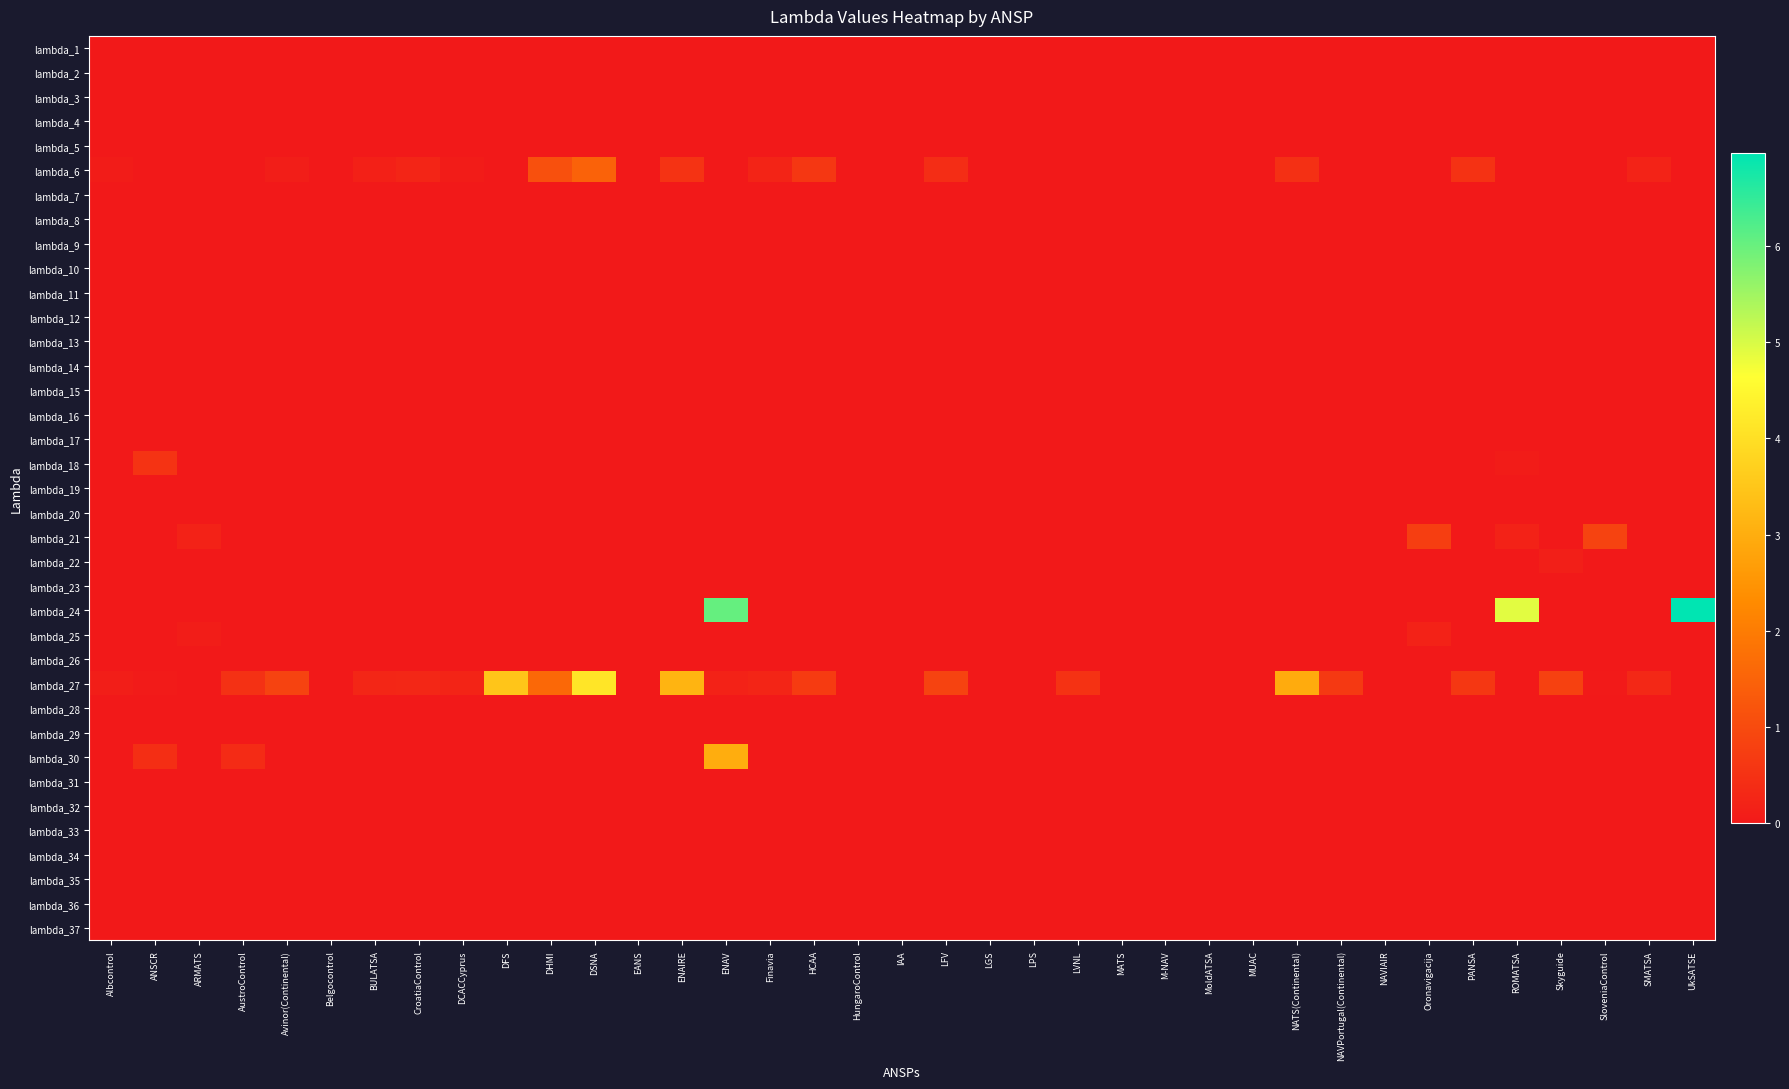

Reading right to left, extract all data points from this chart.

lambda_1: UkSATSE=0.0	SMATSA=0.0	SloveniaControl=0.0	Skyguide=0.0	ROMATSA=0.0	PANSA=0.0	Oronavigacija=0.0	NAVIAIR=0.0	NAVPortugal(Continental)=0.0	NATS(Continental)=0.0	MUAC=0.0	MoldATSA=0.0	M-NAV=0.0	MATS=0.0	LVNL=0.0	LPS=0.0	LGS=0.0	LFV=0.0	IAA=0.0	HungaroControl=0.0	HCAA=0.0	Finavia=0.0	ENAV=0.0	ENAIRE=0.0	EANS=0.0	DSNA=0.0	DHMI=0.0	DFS=0.0	DCACCyprus=0.0	CroatiaControl=0.0	BULATSA=0.0	Belgocontrol=0.0	Avinor(Continental)=0.0	AustroControl=0.0	ARMATS=0.0	ANSCR=0.0	Albcontrol=0.0
lambda_2: UkSATSE=0.0	SMATSA=0.0	SloveniaControl=0.0	Skyguide=0.0	ROMATSA=0.0	PANSA=0.0	Oronavigacija=0.0	NAVIAIR=0.0	NAVPortugal(Continental)=0.0	NATS(Continental)=0.0	MUAC=0.0	MoldATSA=0.0	M-NAV=0.0	MATS=0.0	LVNL=0.0	LPS=0.0	LGS=0.0	LFV=0.0	IAA=0.0	HungaroControl=0.0	HCAA=0.0	Finavia=0.0	ENAV=0.0	ENAIRE=0.0	EANS=0.0	DSNA=0.0	DHMI=0.0	DFS=0.0	DCACCyprus=0.0	CroatiaControl=0.0	BULATSA=0.0	Belgocontrol=0.0	Avinor(Continental)=0.0	AustroControl=0.0	ARMATS=0.0	ANSCR=0.0	Albcontrol=0.0
lambda_3: UkSATSE=0.0	SMATSA=0.0	SloveniaControl=0.0	Skyguide=0.0	ROMATSA=0.0	PANSA=0.0	Oronavigacija=0.0	NAVIAIR=0.0	NAVPortugal(Continental)=0.0	NATS(Continental)=0.0	MUAC=0.0	MoldATSA=0.0	M-NAV=0.0	MATS=0.0	LVNL=0.0	LPS=0.0	LGS=0.0	LFV=0.0	IAA=0.0	HungaroControl=0.0	HCAA=0.0	Finavia=0.0	ENAV=0.0	ENAIRE=0.0	EANS=0.0	DSNA=0.0	DHMI=0.0	DFS=0.0	DCACCyprus=0.0	CroatiaControl=0.0	BULATSA=0.0	Belgocontrol=0.0	Avinor(Continental)=0.0	AustroControl=0.0	ARMATS=0.0	ANSCR=0.0	Albcontrol=0.0
lambda_4: UkSATSE=0.0	SMATSA=0.0	SloveniaControl=0.0	Skyguide=0.0	ROMATSA=0.0	PANSA=0.0	Oronavigacija=0.0	NAVIAIR=0.0	NAVPortugal(Continental)=0.0	NATS(Continental)=0.0	MUAC=0.0	MoldATSA=0.0	M-NAV=0.0	MATS=0.0	LVNL=0.0	LPS=0.0	LGS=0.0	LFV=0.0	IAA=0.0	HungaroControl=0.0	HCAA=0.0	Finavia=0.0	ENAV=0.0	ENAIRE=0.0	EANS=0.0	DSNA=0.0	DHMI=0.0	DFS=0.0	DCACCyprus=0.0	CroatiaControl=0.0	BULATSA=0.0	Belgocontrol=0.0	Avinor(Continental)=0.0	AustroControl=0.0	ARMATS=0.0	ANSCR=0.0	Albcontrol=0.0
lambda_5: UkSATSE=0.0	SMATSA=0.0	SloveniaControl=0.0	Skyguide=0.0	ROMATSA=0.0	PANSA=0.0	Oronavigacija=0.0	NAVIAIR=0.0	NAVPortugal(Continental)=0.0	NATS(Continental)=0.0	MUAC=0.0	MoldATSA=0.0	M-NAV=0.0	MATS=0.0	LVNL=0.0	LPS=0.0	LGS=0.0	LFV=0.0	IAA=0.0	HungaroControl=0.0	HCAA=0.0	Finavia=0.0	ENAV=0.0	ENAIRE=0.0	EANS=0.0	DSNA=0.0	DHMI=0.0	DFS=0.0	DCACCyprus=0.0	CroatiaControl=0.0	BULATSA=0.0	Belgocontrol=0.0	Avinor(Continental)=0.0	AustroControl=0.0	ARMATS=0.0	ANSCR=0.0	Albcontrol=0.0
lambda_6: UkSATSE=0.0	SMATSA=0.2	SloveniaControl=0.0	Skyguide=0.0	ROMATSA=0.0	PANSA=0.5	Oronavigacija=0.0	NAVIAIR=0.0	NAVPortugal(Continental)=0.0	NATS(Continental)=0.5	MUAC=0.0	MoldATSA=0.0	M-NAV=0.0	MATS=0.0	LVNL=0.0	LPS=0.0	LGS=0.0	LFV=0.4	IAA=0.0	HungaroControl=0.0	HCAA=0.6	Finavia=0.2	ENAV=0.0	ENAIRE=0.5	EANS=0.0	DSNA=1.5	DHMI=1.1	DFS=0.0	DCACCyprus=0.1	CroatiaControl=0.2	BULATSA=0.2	Belgocontrol=0.0	Avinor(Continental)=0.1	AustroControl=0.0	ARMATS=0.0	ANSCR=0.0	Albcontrol=0.1
lambda_7: UkSATSE=0.0	SMATSA=0.0	SloveniaControl=0.0	Skyguide=0.0	ROMATSA=0.0	PANSA=0.0	Oronavigacija=0.0	NAVIAIR=0.0	NAVPortugal(Continental)=0.0	NATS(Continental)=0.0	MUAC=0.0	MoldATSA=0.0	M-NAV=0.0	MATS=0.0	LVNL=0.0	LPS=0.0	LGS=0.0	LFV=0.0	IAA=0.0	HungaroControl=0.0	HCAA=0.0	Finavia=0.0	ENAV=0.0	ENAIRE=0.0	EANS=0.0	DSNA=0.0	DHMI=0.0	DFS=0.0	DCACCyprus=0.0	CroatiaControl=0.0	BULATSA=0.0	Belgocontrol=0.0	Avinor(Continental)=0.0	AustroControl=0.0	ARMATS=0.0	ANSCR=0.0	Albcontrol=0.0
lambda_8: UkSATSE=0.0	SMATSA=0.0	SloveniaControl=0.0	Skyguide=0.0	ROMATSA=0.0	PANSA=0.0	Oronavigacija=0.0	NAVIAIR=0.0	NAVPortugal(Continental)=0.0	NATS(Continental)=0.0	MUAC=0.0	MoldATSA=0.0	M-NAV=0.0	MATS=0.0	LVNL=0.0	LPS=0.0	LGS=0.0	LFV=0.0	IAA=0.0	HungaroControl=0.0	HCAA=0.0	Finavia=0.0	ENAV=0.0	ENAIRE=0.0	EANS=0.0	DSNA=0.0	DHMI=0.0	DFS=0.0	DCACCyprus=0.0	CroatiaControl=0.0	BULATSA=0.0	Belgocontrol=0.0	Avinor(Continental)=0.0	AustroControl=0.0	ARMATS=0.0	ANSCR=0.0	Albcontrol=0.0
lambda_9: UkSATSE=0.0	SMATSA=0.0	SloveniaControl=0.0	Skyguide=0.0	ROMATSA=0.0	PANSA=0.0	Oronavigacija=0.0	NAVIAIR=0.0	NAVPortugal(Continental)=0.0	NATS(Continental)=0.0	MUAC=0.0	MoldATSA=0.0	M-NAV=0.0	MATS=0.0	LVNL=0.0	LPS=0.0	LGS=0.0	LFV=0.0	IAA=0.0	HungaroControl=0.0	HCAA=0.0	Finavia=0.0	ENAV=0.0	ENAIRE=0.0	EANS=0.0	DSNA=0.0	DHMI=0.0	DFS=0.0	DCACCyprus=0.0	CroatiaControl=0.0	BULATSA=0.0	Belgocontrol=0.0	Avinor(Continental)=0.0	AustroControl=0.0	ARMATS=0.0	ANSCR=0.0	Albcontrol=0.0
lambda_10: UkSATSE=0.0	SMATSA=0.0	SloveniaControl=0.0	Skyguide=0.0	ROMATSA=0.0	PANSA=0.0	Oronavigacija=0.0	NAVIAIR=0.0	NAVPortugal(Continental)=0.0	NATS(Continental)=0.0	MUAC=0.0	MoldATSA=0.0	M-NAV=0.0	MATS=0.0	LVNL=0.0	LPS=0.0	LGS=0.0	LFV=0.0	IAA=0.0	HungaroControl=0.0	HCAA=0.0	Finavia=0.0	ENAV=0.0	ENAIRE=0.0	EANS=0.0	DSNA=0.0	DHMI=0.0	DFS=0.0	DCACCyprus=0.0	CroatiaControl=0.0	BULATSA=0.0	Belgocontrol=0.0	Avinor(Continental)=0.0	AustroControl=0.0	ARMATS=0.0	ANSCR=0.0	Albcontrol=0.0
lambda_11: UkSATSE=0.0	SMATSA=0.0	SloveniaControl=0.0	Skyguide=0.0	ROMATSA=0.0	PANSA=0.0	Oronavigacija=0.0	NAVIAIR=0.0	NAVPortugal(Continental)=0.0	NATS(Continental)=0.0	MUAC=0.0	MoldATSA=0.0	M-NAV=0.0	MATS=0.0	LVNL=0.0	LPS=0.0	LGS=0.0	LFV=0.0	IAA=0.0	HungaroControl=0.0	HCAA=0.0	Finavia=0.0	ENAV=0.0	ENAIRE=0.0	EANS=0.0	DSNA=0.0	DHMI=0.0	DFS=0.0	DCACCyprus=0.0	CroatiaControl=0.0	BULATSA=0.0	Belgocontrol=0.0	Avinor(Continental)=0.0	AustroControl=0.0	ARMATS=0.0	ANSCR=0.0	Albcontrol=0.0
lambda_12: UkSATSE=0.0	SMATSA=0.0	SloveniaControl=0.0	Skyguide=0.0	ROMATSA=0.0	PANSA=0.0	Oronavigacija=0.0	NAVIAIR=0.0	NAVPortugal(Continental)=0.0	NATS(Continental)=0.0	MUAC=0.0	MoldATSA=0.0	M-NAV=0.0	MATS=0.0	LVNL=0.0	LPS=0.0	LGS=0.0	LFV=0.0	IAA=0.0	HungaroControl=0.0	HCAA=0.0	Finavia=0.0	ENAV=0.0	ENAIRE=0.0	EANS=0.0	DSNA=0.0	DHMI=0.0	DFS=0.0	DCACCyprus=0.0	CroatiaControl=0.0	BULATSA=0.0	Belgocontrol=0.0	Avinor(Continental)=0.0	AustroControl=0.0	ARMATS=0.0	ANSCR=0.0	Albcontrol=0.0
lambda_13: UkSATSE=0.0	SMATSA=0.0	SloveniaControl=0.0	Skyguide=0.0	ROMATSA=0.0	PANSA=0.0	Oronavigacija=0.0	NAVIAIR=0.0	NAVPortugal(Continental)=0.0	NATS(Continental)=0.0	MUAC=0.0	MoldATSA=0.0	M-NAV=0.0	MATS=0.0	LVNL=0.0	LPS=0.0	LGS=0.0	LFV=0.0	IAA=0.0	HungaroControl=0.0	HCAA=0.0	Finavia=0.0	ENAV=0.0	ENAIRE=0.0	EANS=0.0	DSNA=0.0	DHMI=0.0	DFS=0.0	DCACCyprus=0.0	CroatiaControl=0.0	BULATSA=0.0	Belgocontrol=0.0	Avinor(Continental)=0.0	AustroControl=0.0	ARMATS=0.0	ANSCR=0.0	Albcontrol=0.0
lambda_14: UkSATSE=0.0	SMATSA=0.0	SloveniaControl=0.0	Skyguide=0.0	ROMATSA=0.0	PANSA=0.0	Oronavigacija=0.0	NAVIAIR=0.0	NAVPortugal(Continental)=0.0	NATS(Continental)=0.0	MUAC=0.0	MoldATSA=0.0	M-NAV=0.0	MATS=0.0	LVNL=0.0	LPS=0.0	LGS=0.0	LFV=0.0	IAA=0.0	HungaroControl=0.0	HCAA=0.0	Finavia=0.0	ENAV=0.0	ENAIRE=0.0	EANS=0.0	DSNA=0.0	DHMI=0.0	DFS=0.0	DCACCyprus=0.0	CroatiaControl=0.0	BULATSA=0.0	Belgocontrol=0.0	Avinor(Continental)=0.0	AustroControl=0.0	ARMATS=0.0	ANSCR=0.0	Albcontrol=0.0
lambda_15: UkSATSE=0.0	SMATSA=0.0	SloveniaControl=0.0	Skyguide=0.0	ROMATSA=0.0	PANSA=0.0	Oronavigacija=0.0	NAVIAIR=0.0	NAVPortugal(Continental)=0.0	NATS(Continental)=0.0	MUAC=0.0	MoldATSA=0.0	M-NAV=0.0	MATS=0.0	LVNL=0.0	LPS=0.0	LGS=0.0	LFV=0.0	IAA=0.0	HungaroControl=0.0	HCAA=0.0	Finavia=0.0	ENAV=0.0	ENAIRE=0.0	EANS=0.0	DSNA=0.0	DHMI=0.0	DFS=0.0	DCACCyprus=0.0	CroatiaControl=0.0	BULATSA=0.0	Belgocontrol=0.0	Avinor(Continental)=0.0	AustroControl=0.0	ARMATS=0.0	ANSCR=0.0	Albcontrol=0.0
lambda_16: UkSATSE=0.0	SMATSA=0.0	SloveniaControl=0.0	Skyguide=0.0	ROMATSA=0.0	PANSA=0.0	Oronavigacija=0.0	NAVIAIR=0.0	NAVPortugal(Continental)=0.0	NATS(Continental)=0.0	MUAC=0.0	MoldATSA=0.0	M-NAV=0.0	MATS=0.0	LVNL=0.0	LPS=0.0	LGS=0.0	LFV=0.0	IAA=0.0	HungaroControl=0.0	HCAA=0.0	Finavia=0.0	ENAV=0.0	ENAIRE=0.0	EANS=0.0	DSNA=0.0	DHMI=0.0	DFS=0.0	DCACCyprus=0.0	CroatiaControl=0.0	BULATSA=0.0	Belgocontrol=0.0	Avinor(Continental)=0.0	AustroControl=0.0	ARMATS=0.0	ANSCR=0.0	Albcontrol=0.0
lambda_17: UkSATSE=0.0	SMATSA=0.0	SloveniaControl=0.0	Skyguide=0.0	ROMATSA=0.0	PANSA=0.0	Oronavigacija=0.0	NAVIAIR=0.0	NAVPortugal(Continental)=0.0	NATS(Continental)=0.0	MUAC=0.0	MoldATSA=0.0	M-NAV=0.0	MATS=0.0	LVNL=0.0	LPS=0.0	LGS=0.0	LFV=0.0	IAA=0.0	HungaroControl=0.0	HCAA=0.0	Finavia=0.0	ENAV=0.0	ENAIRE=0.0	EANS=0.0	DSNA=0.0	DHMI=0.0	DFS=0.0	DCACCyprus=0.0	CroatiaControl=0.0	BULATSA=0.0	Belgocontrol=0.0	Avinor(Continental)=0.0	AustroControl=0.0	ARMATS=0.0	ANSCR=0.0	Albcontrol=0.0
lambda_18: UkSATSE=0.0	SMATSA=0.0	SloveniaControl=0.0	Skyguide=0.0	ROMATSA=0.1	PANSA=0.0	Oronavigacija=0.0	NAVIAIR=0.0	NAVPortugal(Continental)=0.0	NATS(Continental)=0.0	MUAC=0.0	MoldATSA=0.0	M-NAV=0.0	MATS=0.0	LVNL=0.0	LPS=0.0	LGS=0.0	LFV=0.0	IAA=0.0	HungaroControl=0.0	HCAA=0.0	Finavia=0.0	ENAV=0.0	ENAIRE=0.0	EANS=0.0	DSNA=0.0	DHMI=0.0	DFS=0.0	DCACCyprus=0.0	CroatiaControl=0.0	BULATSA=0.0	Belgocontrol=0.0	Avinor(Continental)=0.0	AustroControl=0.0	ARMATS=0.0	ANSCR=0.5	Albcontrol=0.0
lambda_19: UkSATSE=0.0	SMATSA=0.0	SloveniaControl=0.0	Skyguide=0.0	ROMATSA=0.0	PANSA=0.0	Oronavigacija=0.0	NAVIAIR=0.0	NAVPortugal(Continental)=0.0	NATS(Continental)=0.0	MUAC=0.0	MoldATSA=0.0	M-NAV=0.0	MATS=0.0	LVNL=0.0	LPS=0.0	LGS=0.0	LFV=0.0	IAA=0.0	HungaroControl=0.0	HCAA=0.0	Finavia=0.0	ENAV=0.0	ENAIRE=0.0	EANS=0.0	DSNA=0.0	DHMI=0.0	DFS=0.0	DCACCyprus=0.0	CroatiaControl=0.0	BULATSA=0.0	Belgocontrol=0.0	Avinor(Continental)=0.0	AustroControl=0.0	ARMATS=0.0	ANSCR=0.0	Albcontrol=0.0
lambda_20: UkSATSE=0.0	SMATSA=0.0	SloveniaControl=0.0	Skyguide=0.0	ROMATSA=0.0	PANSA=0.0	Oronavigacija=0.0	NAVIAIR=0.0	NAVPortugal(Continental)=0.0	NATS(Continental)=0.0	MUAC=0.0	MoldATSA=0.0	M-NAV=0.0	MATS=0.0	LVNL=0.0	LPS=0.0	LGS=0.0	LFV=0.0	IAA=0.0	HungaroControl=0.0	HCAA=0.0	Finavia=0.0	ENAV=0.0	ENAIRE=0.0	EANS=0.0	DSNA=0.0	DHMI=0.0	DFS=0.0	DCACCyprus=0.0	CroatiaControl=0.0	BULATSA=0.0	Belgocontrol=0.0	Avinor(Continental)=0.0	AustroControl=0.0	ARMATS=0.0	ANSCR=0.0	Albcontrol=0.0
lambda_21: UkSATSE=0.0	SMATSA=0.0	SloveniaControl=0.9	Skyguide=0.0	ROMATSA=0.2	PANSA=0.0	Oronavigacija=0.8	NAVIAIR=0.0	NAVPortugal(Continental)=0.0	NATS(Continental)=0.0	MUAC=0.0	MoldATSA=0.0	M-NAV=0.0	MATS=0.0	LVNL=0.0	LPS=0.0	LGS=0.0	LFV=0.0	IAA=0.0	HungaroControl=0.0	HCAA=0.0	Finavia=0.0	ENAV=0.0	ENAIRE=0.0	EANS=0.0	DSNA=0.0	DHMI=0.0	DFS=0.0	DCACCyprus=0.0	CroatiaControl=0.0	BULATSA=0.0	Belgocontrol=0.0	Avinor(Continental)=0.0	AustroControl=0.0	ARMATS=0.2	ANSCR=0.0	Albcontrol=0.0
lambda_22: UkSATSE=0.0	SMATSA=0.0	SloveniaControl=0.0	Skyguide=0.1	ROMATSA=0.0	PANSA=0.0	Oronavigacija=0.0	NAVIAIR=0.0	NAVPortugal(Continental)=0.0	NATS(Continental)=0.0	MUAC=0.0	MoldATSA=0.0	M-NAV=0.0	MATS=0.0	LVNL=0.0	LPS=0.0	LGS=0.0	LFV=0.0	IAA=0.0	HungaroControl=0.0	HCAA=0.0	Finavia=0.0	ENAV=0.0	ENAIRE=0.0	EANS=0.0	DSNA=0.0	DHMI=0.0	DFS=0.0	DCACCyprus=0.0	CroatiaControl=0.0	BULATSA=0.0	Belgocontrol=0.0	Avinor(Continental)=0.0	AustroControl=0.0	ARMATS=0.0	ANSCR=0.0	Albcontrol=0.0
lambda_23: UkSATSE=0.0	SMATSA=0.0	SloveniaControl=0.0	Skyguide=0.0	ROMATSA=0.0	PANSA=0.0	Oronavigacija=0.0	NAVIAIR=0.0	NAVPortugal(Continental)=0.0	NATS(Continental)=0.0	MUAC=0.0	MoldATSA=0.0	M-NAV=0.0	MATS=0.0	LVNL=0.0	LPS=0.0	LGS=0.0	LFV=0.0	IAA=0.0	HungaroControl=0.0	HCAA=0.0	Finavia=0.0	ENAV=0.0	ENAIRE=0.0	EANS=0.0	DSNA=0.0	DHMI=0.0	DFS=0.0	DCACCyprus=0.0	CroatiaControl=0.0	BULATSA=0.0	Belgocontrol=0.0	Avinor(Continental)=0.0	AustroControl=0.0	ARMATS=0.0	ANSCR=0.0	Albcontrol=0.0
lambda_24: UkSATSE=7.0	SMATSA=0.0	SloveniaControl=0.0	Skyguide=0.0	ROMATSA=4.9	PANSA=0.0	Oronavigacija=0.0	NAVIAIR=0.0	NAVPortugal(Continental)=0.0	NATS(Continental)=0.0	MUAC=0.0	MoldATSA=0.0	M-NAV=0.0	MATS=0.0	LVNL=0.0	LPS=0.0	LGS=0.0	LFV=0.0	IAA=0.0	HungaroControl=0.0	HCAA=0.0	Finavia=0.0	ENAV=6.0	ENAIRE=0.0	EANS=0.0	DSNA=0.0	DHMI=0.0	DFS=0.0	DCACCyprus=0.0	CroatiaControl=0.0	BULATSA=0.0	Belgocontrol=0.0	Avinor(Continental)=0.0	AustroControl=0.0	ARMATS=0.0	ANSCR=0.0	Albcontrol=0.0
lambda_25: UkSATSE=0.0	SMATSA=0.0	SloveniaControl=0.0	Skyguide=0.0	ROMATSA=0.0	PANSA=0.0	Oronavigacija=0.2	NAVIAIR=0.0	NAVPortugal(Continental)=0.0	NATS(Continental)=0.0	MUAC=0.0	MoldATSA=0.0	M-NAV=0.0	MATS=0.0	LVNL=0.0	LPS=0.0	LGS=0.0	LFV=0.0	IAA=0.0	HungaroControl=0.0	HCAA=0.0	Finavia=0.0	ENAV=0.0	ENAIRE=0.0	EANS=0.0	DSNA=0.0	DHMI=0.0	DFS=0.0	DCACCyprus=0.0	CroatiaControl=0.0	BULATSA=0.0	Belgocontrol=0.0	Avinor(Continental)=0.0	AustroControl=0.0	ARMATS=0.1	ANSCR=0.0	Albcontrol=0.0
lambda_26: UkSATSE=0.0	SMATSA=0.0	SloveniaControl=0.0	Skyguide=0.0	ROMATSA=0.0	PANSA=0.0	Oronavigacija=0.0	NAVIAIR=0.0	NAVPortugal(Continental)=0.0	NATS(Continental)=0.0	MUAC=0.0	MoldATSA=0.0	M-NAV=0.0	MATS=0.0	LVNL=0.0	LPS=0.0	LGS=0.0	LFV=0.0	IAA=0.0	HungaroControl=0.0	HCAA=0.0	Finavia=0.0	ENAV=0.0	ENAIRE=0.0	EANS=0.0	DSNA=0.0	DHMI=0.0	DFS=0.0	DCACCyprus=0.0	CroatiaControl=0.0	BULATSA=0.0	Belgocontrol=0.0	Avinor(Continental)=0.0	AustroControl=0.0	ARMATS=0.0	ANSCR=0.0	Albcontrol=0.0
lambda_27: UkSATSE=0.0	SMATSA=0.3	SloveniaControl=0.0	Skyguide=0.8	ROMATSA=0.0	PANSA=0.6	Oronavigacija=0.0	NAVIAIR=0.0	NAVPortugal(Continental)=0.6	NATS(Continental)=3.0	MUAC=0.0	MoldATSA=0.0	M-NAV=0.0	MATS=0.0	LVNL=0.5	LPS=0.0	LGS=0.0	LFV=0.9	IAA=0.0	HungaroControl=0.0	HCAA=0.7	Finavia=0.3	ENAV=0.2	ENAIRE=3.1	EANS=0.0	DSNA=4.1	DHMI=1.6	DFS=3.5	DCACCyprus=0.2	CroatiaControl=0.3	BULATSA=0.3	Belgocontrol=0.0	Avinor(Continental)=0.9	AustroControl=0.5	ARMATS=0.0	ANSCR=0.0	Albcontrol=0.1
lambda_28: UkSATSE=0.0	SMATSA=0.0	SloveniaControl=0.0	Skyguide=0.0	ROMATSA=0.0	PANSA=0.0	Oronavigacija=0.0	NAVIAIR=0.0	NAVPortugal(Continental)=0.0	NATS(Continental)=0.0	MUAC=0.0	MoldATSA=0.0	M-NAV=0.0	MATS=0.0	LVNL=0.0	LPS=0.0	LGS=0.0	LFV=0.0	IAA=0.0	HungaroControl=0.0	HCAA=0.0	Finavia=0.0	ENAV=0.0	ENAIRE=0.0	EANS=0.0	DSNA=0.0	DHMI=0.0	DFS=0.0	DCACCyprus=0.0	CroatiaControl=0.0	BULATSA=0.0	Belgocontrol=0.0	Avinor(Continental)=0.0	AustroControl=0.0	ARMATS=0.0	ANSCR=0.0	Albcontrol=0.0
lambda_29: UkSATSE=0.0	SMATSA=0.0	SloveniaControl=0.0	Skyguide=0.0	ROMATSA=0.0	PANSA=0.0	Oronavigacija=0.0	NAVIAIR=0.0	NAVPortugal(Continental)=0.0	NATS(Continental)=0.0	MUAC=0.0	MoldATSA=0.0	M-NAV=0.0	MATS=0.0	LVNL=0.0	LPS=0.0	LGS=0.0	LFV=0.0	IAA=0.0	HungaroControl=0.0	HCAA=0.0	Finavia=0.0	ENAV=0.0	ENAIRE=0.0	EANS=0.0	DSNA=0.0	DHMI=0.0	DFS=0.0	DCACCyprus=0.0	CroatiaControl=0.0	BULATSA=0.0	Belgocontrol=0.0	Avinor(Continental)=0.0	AustroControl=0.0	ARMATS=0.0	ANSCR=0.0	Albcontrol=0.0
lambda_30: UkSATSE=0.0	SMATSA=0.0	SloveniaControl=0.0	Skyguide=0.0	ROMATSA=0.0	PANSA=0.0	Oronavigacija=0.0	NAVIAIR=0.0	NAVPortugal(Continental)=0.0	NATS(Continental)=0.0	MUAC=0.0	MoldATSA=0.0	M-NAV=0.0	MATS=0.0	LVNL=0.0	LPS=0.0	LGS=0.0	LFV=0.0	IAA=0.0	HungaroControl=0.0	HCAA=0.0	Finavia=0.0	ENAV=3.0	ENAIRE=0.0	EANS=0.0	DSNA=0.0	DHMI=0.0	DFS=0.0	DCACCyprus=0.0	CroatiaControl=0.0	BULATSA=0.0	Belgocontrol=0.0	Avinor(Continental)=0.0	AustroControl=0.4	ARMATS=0.0	ANSCR=0.4	Albcontrol=0.0
lambda_31: UkSATSE=0.0	SMATSA=0.0	SloveniaControl=0.0	Skyguide=0.0	ROMATSA=0.0	PANSA=0.0	Oronavigacija=0.0	NAVIAIR=0.0	NAVPortugal(Continental)=0.0	NATS(Continental)=0.0	MUAC=0.0	MoldATSA=0.0	M-NAV=0.0	MATS=0.0	LVNL=0.0	LPS=0.0	LGS=0.0	LFV=0.0	IAA=0.0	HungaroControl=0.0	HCAA=0.0	Finavia=0.0	ENAV=0.0	ENAIRE=0.0	EANS=0.0	DSNA=0.0	DHMI=0.0	DFS=0.0	DCACCyprus=0.0	CroatiaControl=0.0	BULATSA=0.0	Belgocontrol=0.0	Avinor(Continental)=0.0	AustroControl=0.0	ARMATS=0.0	ANSCR=0.0	Albcontrol=0.0
lambda_32: UkSATSE=0.0	SMATSA=0.0	SloveniaControl=0.0	Skyguide=0.0	ROMATSA=0.0	PANSA=0.0	Oronavigacija=0.0	NAVIAIR=0.0	NAVPortugal(Continental)=0.0	NATS(Continental)=0.0	MUAC=0.0	MoldATSA=0.0	M-NAV=0.0	MATS=0.0	LVNL=0.0	LPS=0.0	LGS=0.0	LFV=0.0	IAA=0.0	HungaroControl=0.0	HCAA=0.0	Finavia=0.0	ENAV=0.0	ENAIRE=0.0	EANS=0.0	DSNA=0.0	DHMI=0.0	DFS=0.0	DCACCyprus=0.0	CroatiaControl=0.0	BULATSA=0.0	Belgocontrol=0.0	Avinor(Continental)=0.0	AustroControl=0.0	ARMATS=0.0	ANSCR=0.0	Albcontrol=0.0
lambda_33: UkSATSE=0.0	SMATSA=0.0	SloveniaControl=0.0	Skyguide=0.0	ROMATSA=0.0	PANSA=0.0	Oronavigacija=0.0	NAVIAIR=0.0	NAVPortugal(Continental)=0.0	NATS(Continental)=0.0	MUAC=0.0	MoldATSA=0.0	M-NAV=0.0	MATS=0.0	LVNL=0.0	LPS=0.0	LGS=0.0	LFV=0.0	IAA=0.0	HungaroControl=0.0	HCAA=0.0	Finavia=0.0	ENAV=0.0	ENAIRE=0.0	EANS=0.0	DSNA=0.0	DHMI=0.0	DFS=0.0	DCACCyprus=0.0	CroatiaControl=0.0	BULATSA=0.0	Belgocontrol=0.0	Avinor(Continental)=0.0	AustroControl=0.0	ARMATS=0.0	ANSCR=0.0	Albcontrol=0.0
lambda_34: UkSATSE=0.0	SMATSA=0.0	SloveniaControl=0.0	Skyguide=0.0	ROMATSA=0.0	PANSA=0.0	Oronavigacija=0.0	NAVIAIR=0.0	NAVPortugal(Continental)=0.0	NATS(Continental)=0.0	MUAC=0.0	MoldATSA=0.0	M-NAV=0.0	MATS=0.0	LVNL=0.0	LPS=0.0	LGS=0.0	LFV=0.0	IAA=0.0	HungaroControl=0.0	HCAA=0.0	Finavia=0.0	ENAV=0.0	ENAIRE=0.0	EANS=0.0	DSNA=0.0	DHMI=0.0	DFS=0.0	DCACCyprus=0.0	CroatiaControl=0.0	BULATSA=0.0	Belgocontrol=0.0	Avinor(Continental)=0.0	AustroControl=0.0	ARMATS=0.0	ANSCR=0.0	Albcontrol=0.0
lambda_35: UkSATSE=0.0	SMATSA=0.0	SloveniaControl=0.0	Skyguide=0.0	ROMATSA=0.0	PANSA=0.0	Oronavigacija=0.0	NAVIAIR=0.0	NAVPortugal(Continental)=0.0	NATS(Continental)=0.0	MUAC=0.0	MoldATSA=0.0	M-NAV=0.0	MATS=0.0	LVNL=0.0	LPS=0.0	LGS=0.0	LFV=0.0	IAA=0.0	HungaroControl=0.0	HCAA=0.0	Finavia=0.0	ENAV=0.0	ENAIRE=0.0	EANS=0.0	DSNA=0.0	DHMI=0.0	DFS=0.0	DCACCyprus=0.0	CroatiaControl=0.0	BULATSA=0.0	Belgocontrol=0.0	Avinor(Continental)=0.0	AustroControl=0.0	ARMATS=0.0	ANSCR=0.0	Albcontrol=0.0
lambda_36: UkSATSE=0.0	SMATSA=0.0	SloveniaControl=0.0	Skyguide=0.0	ROMATSA=0.0	PANSA=0.0	Oronavigacija=0.0	NAVIAIR=0.0	NAVPortugal(Continental)=0.0	NATS(Continental)=0.0	MUAC=0.0	MoldATSA=0.0	M-NAV=0.0	MATS=0.0	LVNL=0.0	LPS=0.0	LGS=0.0	LFV=0.0	IAA=0.0	HungaroControl=0.0	HCAA=0.0	Finavia=0.0	ENAV=0.0	ENAIRE=0.0	EANS=0.0	DSNA=0.0	DHMI=0.0	DFS=0.0	DCACCyprus=0.0	CroatiaControl=0.0	BULATSA=0.0	Belgocontrol=0.0	Avinor(Continental)=0.0	AustroControl=0.0	ARMATS=0.0	ANSCR=0.0	Albcontrol=0.0
lambda_37: UkSATSE=0.0	SMATSA=0.0	SloveniaControl=0.0	Skyguide=0.0	ROMATSA=0.0	PANSA=0.0	Oronavigacija=0.0	NAVIAIR=0.0	NAVPortugal(Continental)=0.0	NATS(Continental)=0.0	MUAC=0.0	MoldATSA=0.0	M-NAV=0.0	MATS=0.0	LVNL=0.0	LPS=0.0	LGS=0.0	LFV=0.0	IAA=0.0	HungaroControl=0.0	HCAA=0.0	Finavia=0.0	ENAV=0.0	ENAIRE=0.0	EANS=0.0	DSNA=0.0	DHMI=0.0	DFS=0.0	DCACCyprus=0.0	CroatiaControl=0.0	BULATSA=0.0	Belgocontrol=0.0	Avinor(Continental)=0.0	AustroControl=0.0	ARMATS=0.0	ANSCR=0.0	Albcontrol=0.0